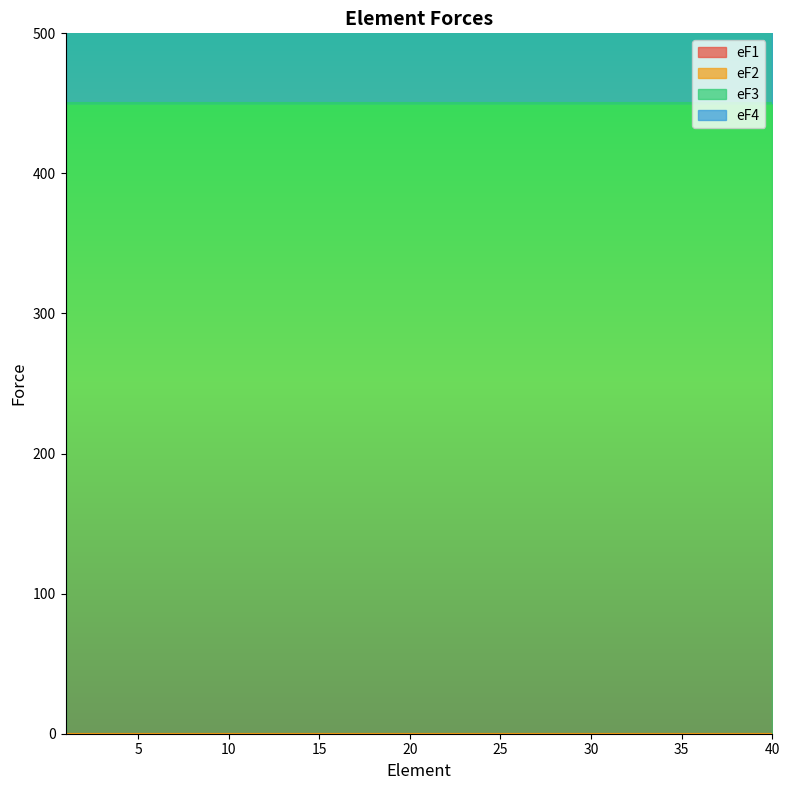

Does the chart display data point markers on the line(s)?

No